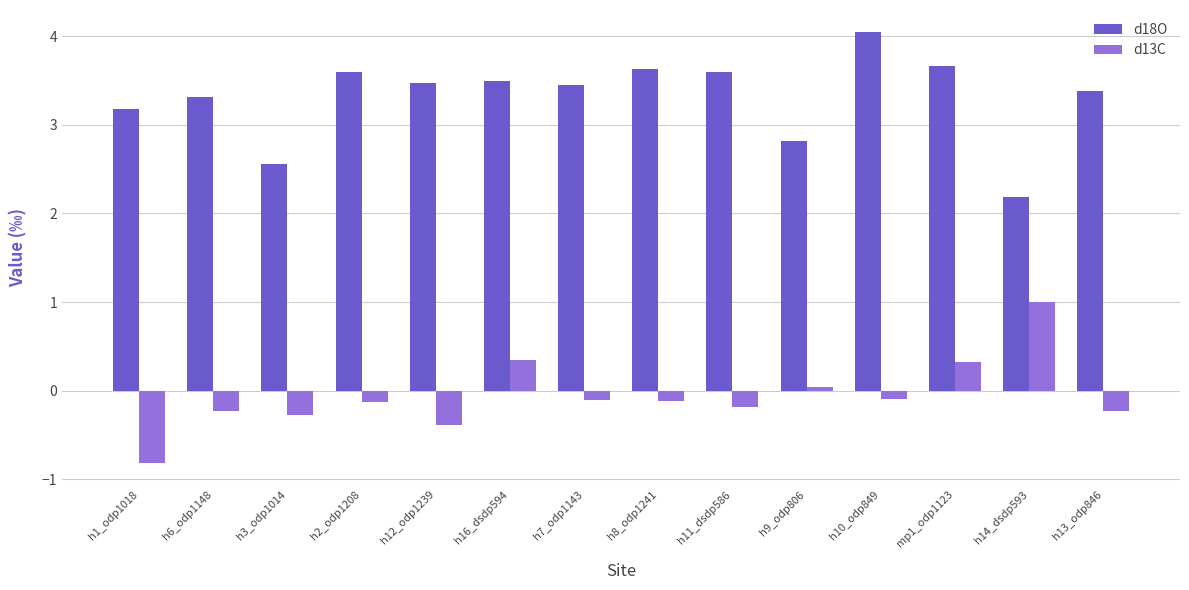

List the series in order of their overall mean, lowest first.

d13C, d18O